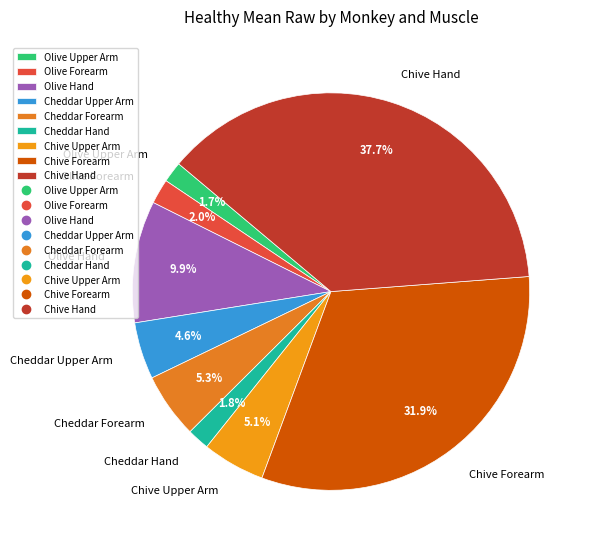

Is there any slice that represents more than half of the pie?

No